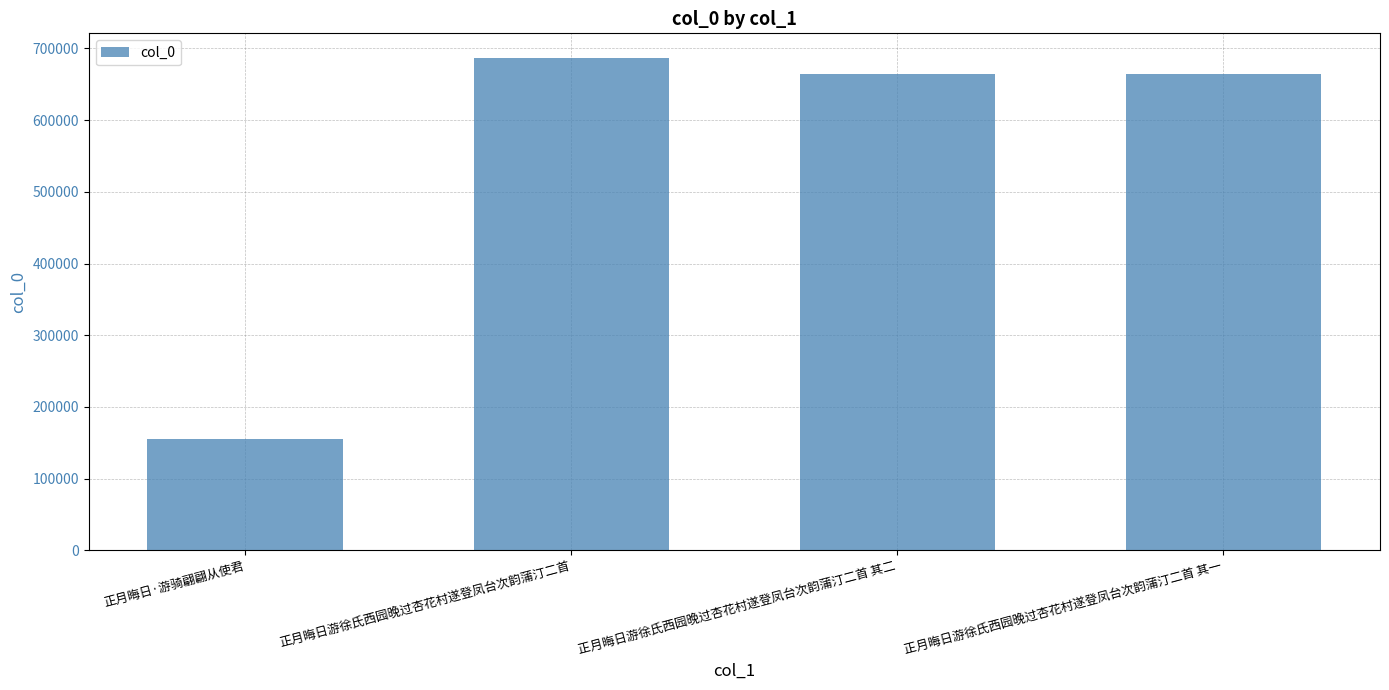

Are the bars grouped side by side (vs. stacked)?

No